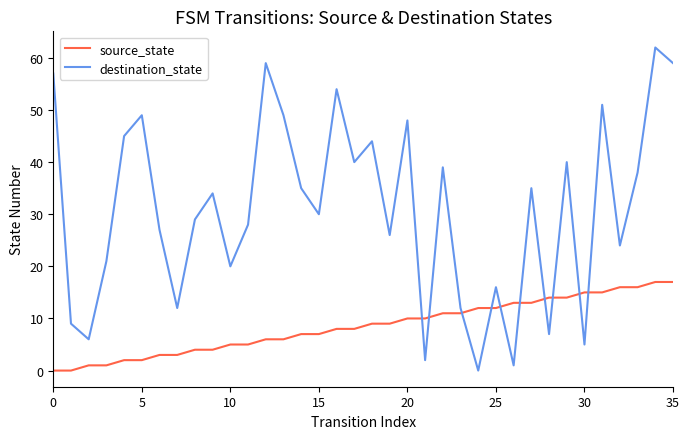

What is the sum of all destination_state values?

1113